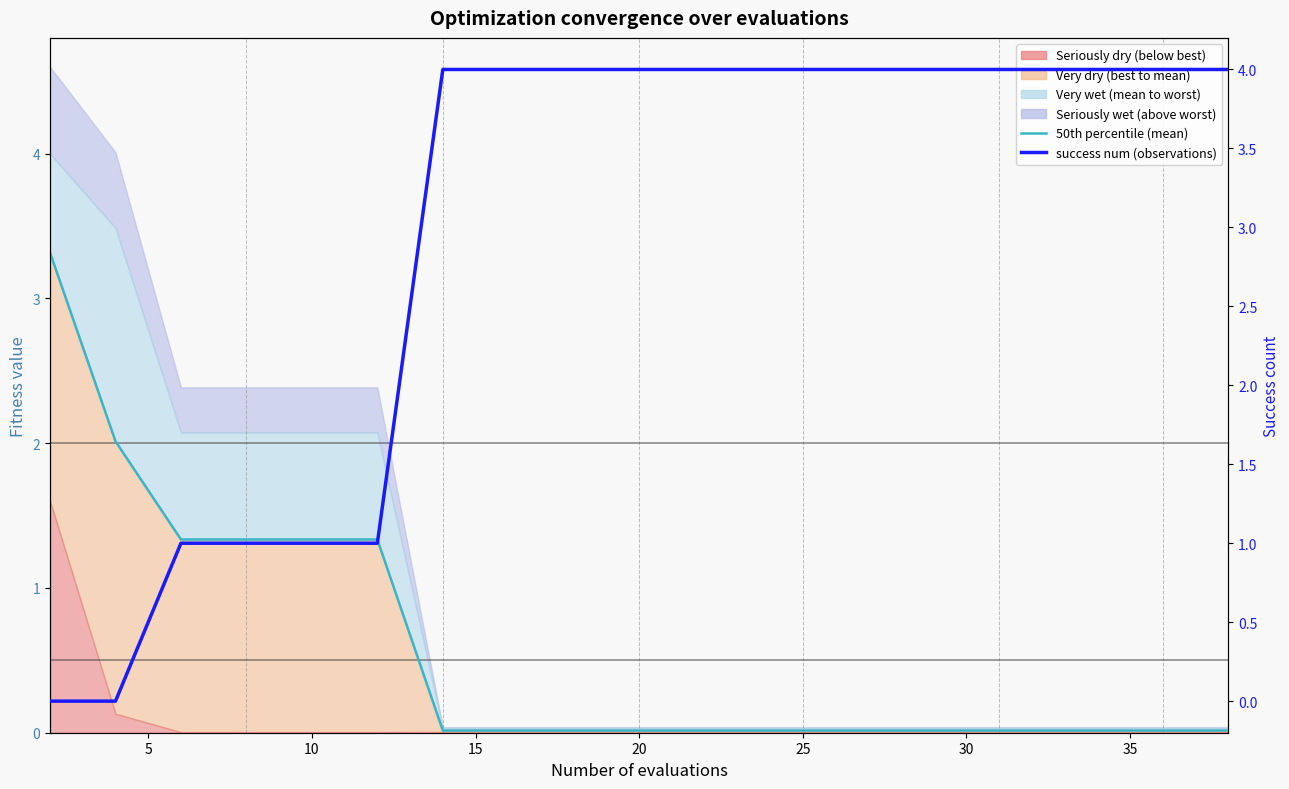

Which series has the largest range (max minus min)?

success num (observations)